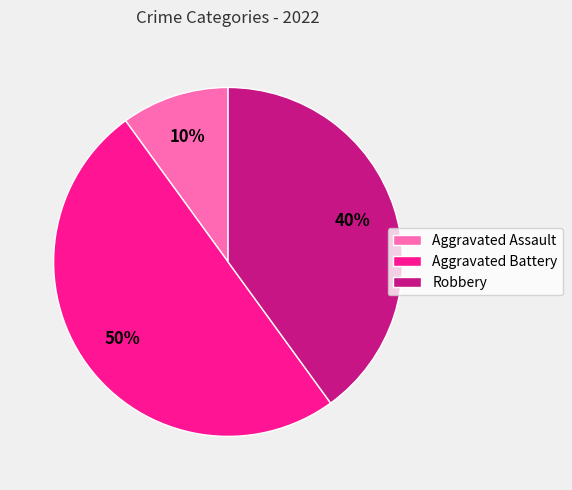

Does Aggravated Assault represent more than half of the total?

No